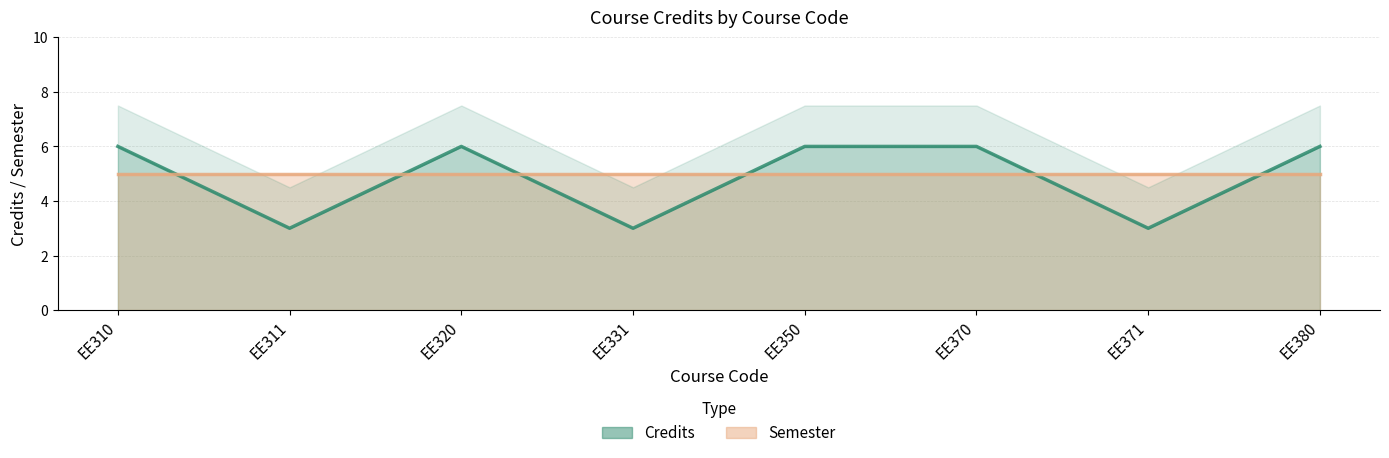

What is the change in value from EE371 to EE380?

+3